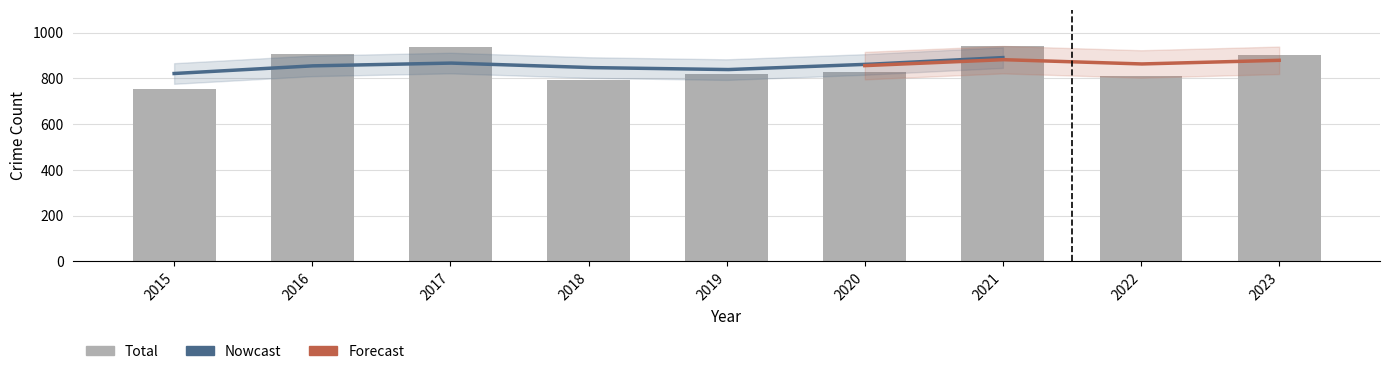

Are the bars horizontal?

No